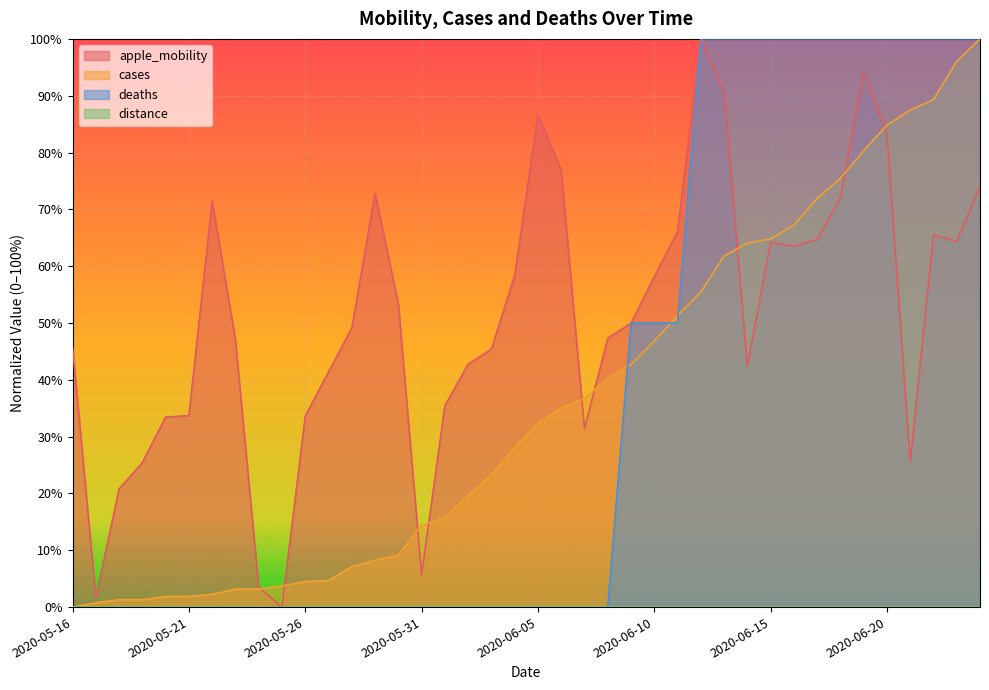

Reading left to right, what are all the values shown in this chart?

apple_mobility: 45.7	1.7	20.8	25.4	33.4	33.7	71.5	47.0	3.5	0.0	33.6	41.4	49.1	72.8	53.4	5.7	35.4	42.7	45.4	58.3	86.6	76.9	31.4	47.3	50.0	58.1	66.1	100.0	90.7	42.4	64.2	63.5	64.7	72.1	94.1	83.4	25.5	65.5	64.3	74.1
cases: 0.0	0.7	1.3	1.3	1.9	1.9	2.2	3.2	3.2	3.7	4.5	4.7	7.1	8.2	9.2	14.4	15.7	19.7	23.2	28.1	32.4	35.0	36.7	40.3	42.7	46.8	51.3	55.4	61.8	64.0	64.8	67.2	71.9	75.5	80.3	84.8	87.5	89.3	96.1	100.0
deaths: 0.0	0.0	0.0	0.0	0.0	0.0	0.0	0.0	0.0	0.0	0.0	0.0	0.0	0.0	0.0	0.0	0.0	0.0	0.0	0.0	0.0	0.0	0.0	0.0	50.0	50.0	50.0	100.0	100.0	100.0	100.0	100.0	100.0	100.0	100.0	100.0	100.0	100.0	100.0	100.0